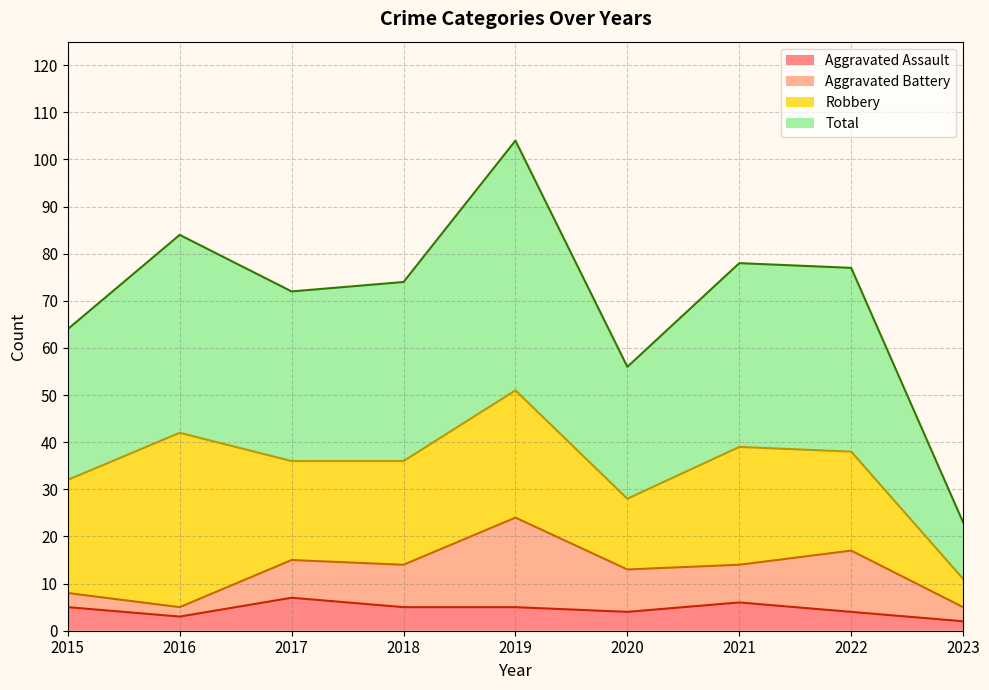

What is the highest value of the Aggravated Assault series?

7